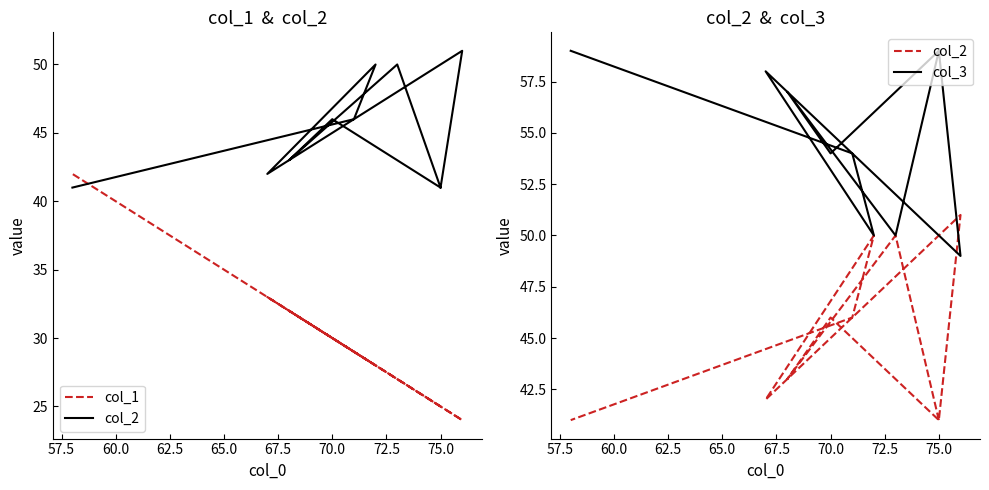

What position from the left is 72.5?

8